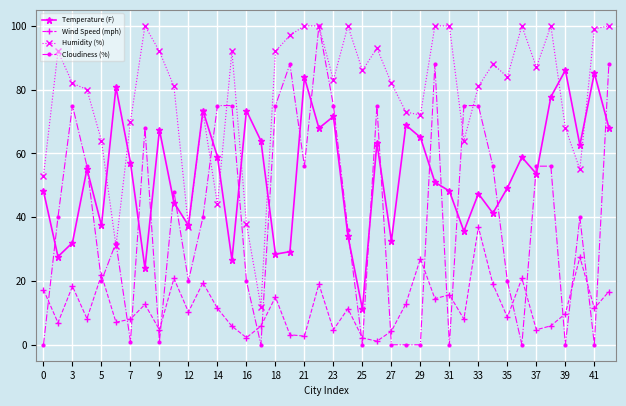

True or false: Humidity (%) and Wind Speed (mph) intersect in this chart.

False